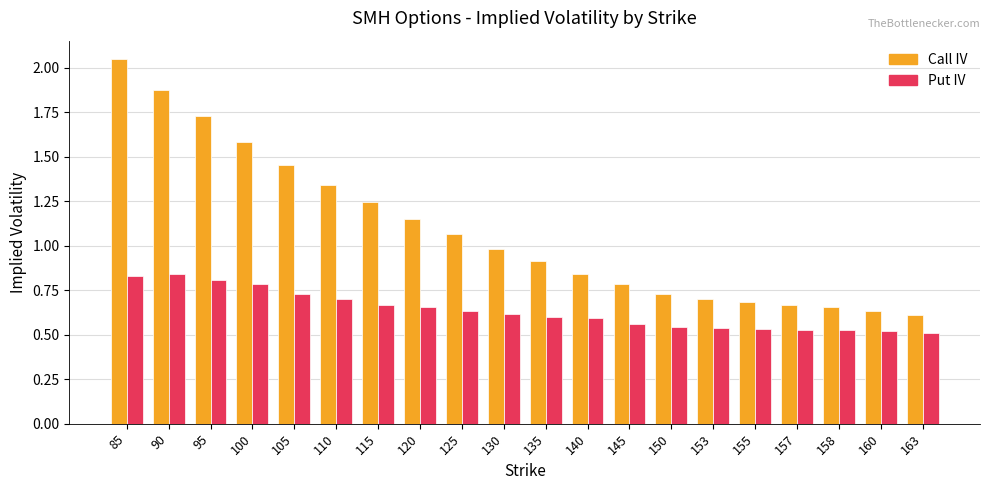

The Call IV series shows 1.2 at 150. True or false?

False